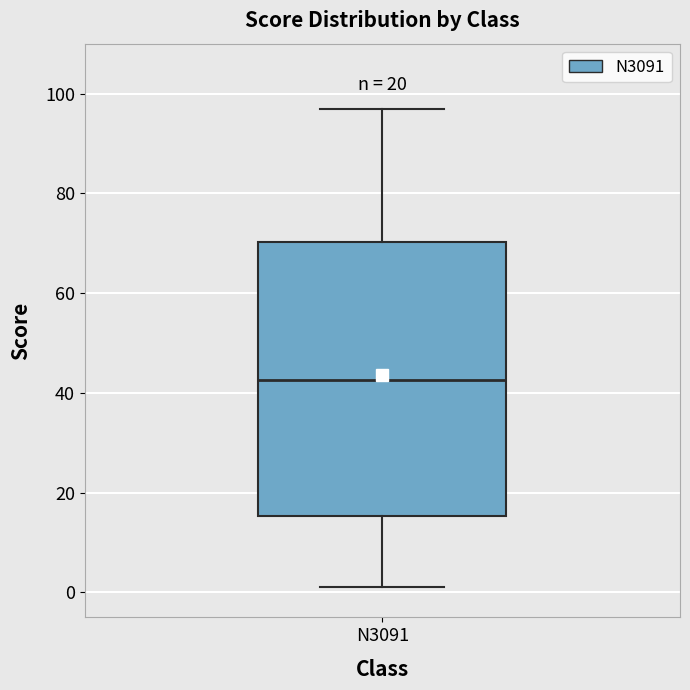

Transcribe this box plot: give where the median line is, the range the box spans, and where the two whiskers end, as read against the y-axis. The values are not printed on the chart, so give them approximately, as read against the axis.

median 42, box 16 to 70, whiskers 2 to 98